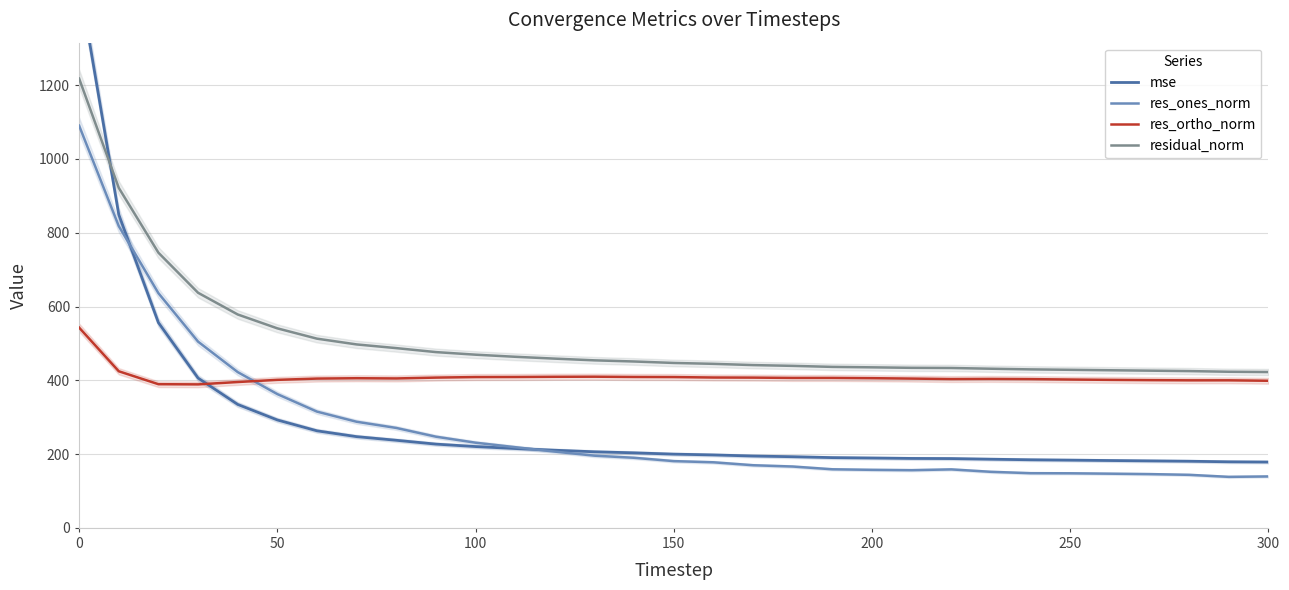

What is the lowest value of the res_ones_norm series?

138.3